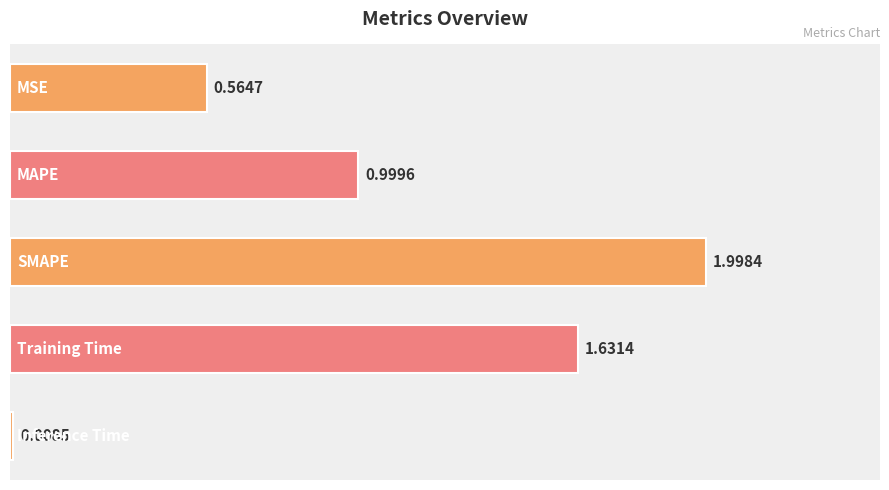

What is the sum of all values?

5.2